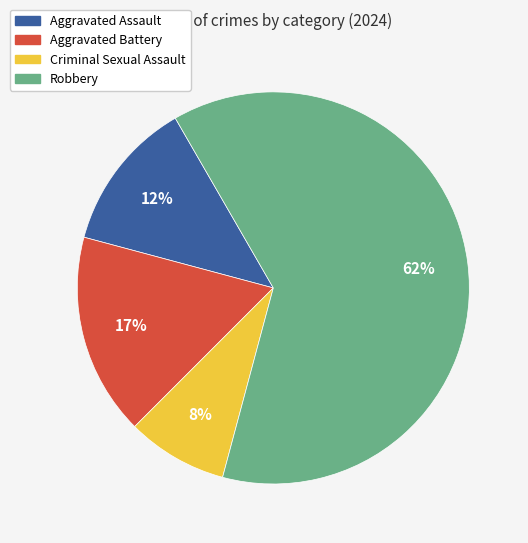

Combined, do Robbery and Criminal Sexual Assault account for over 50%?

Yes